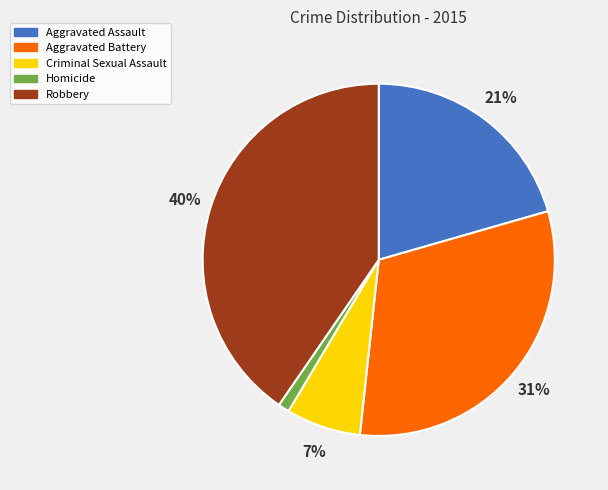

What percentage is the Robbery slice, to the nearest percent?

40%